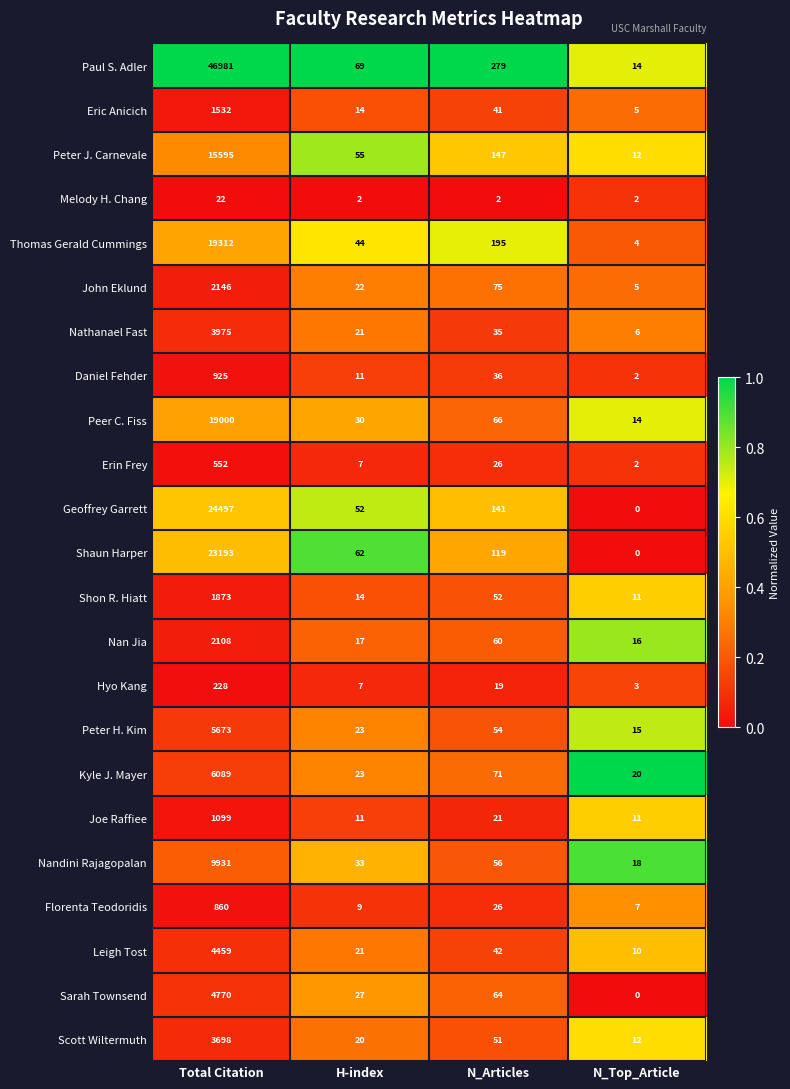

At which category does the chart reach its minimum across all series?

N_Top_Article